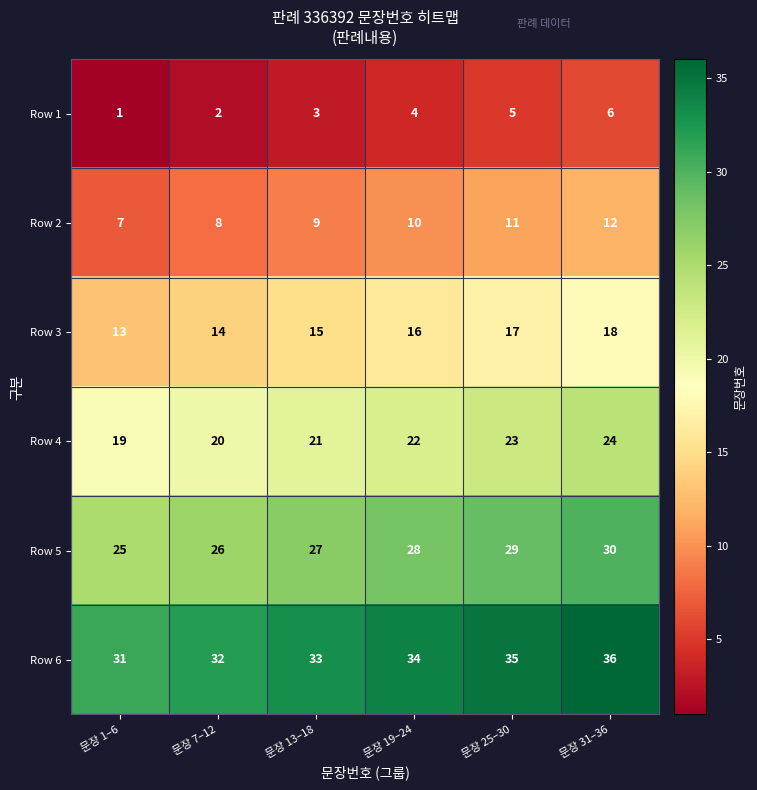

Is it true that Row 6 equals 33 at 문장 13–18?

True